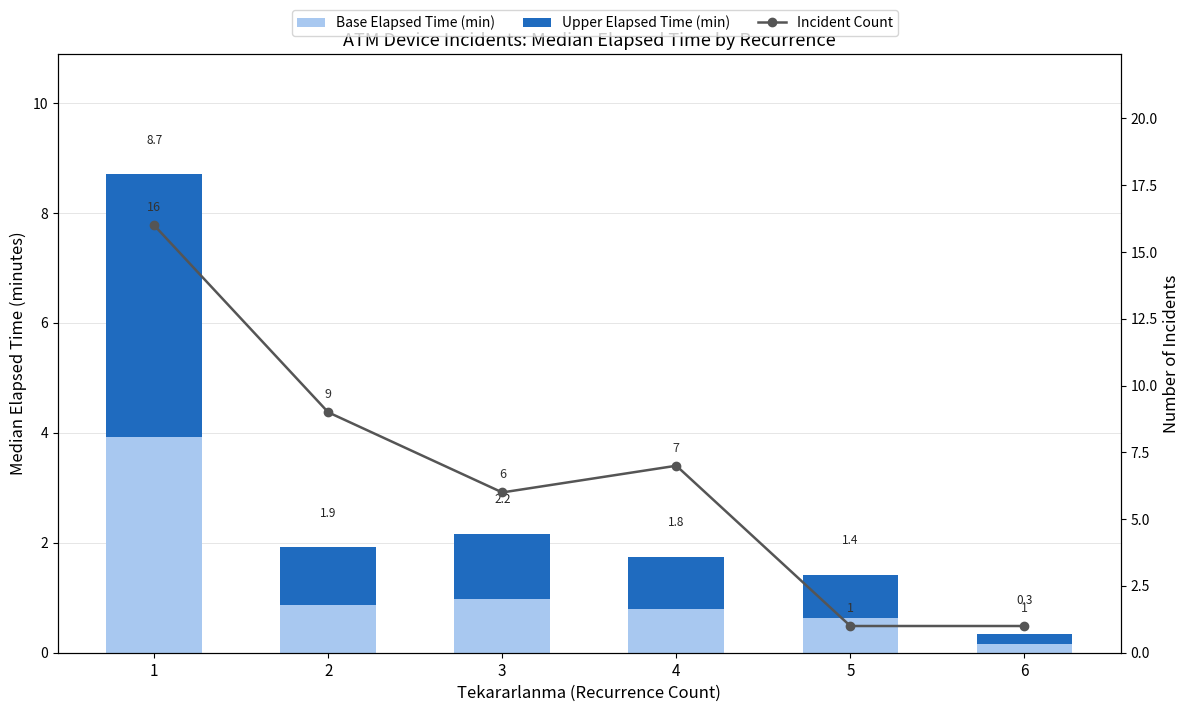

What is the maximum value shown in the chart?

16.0